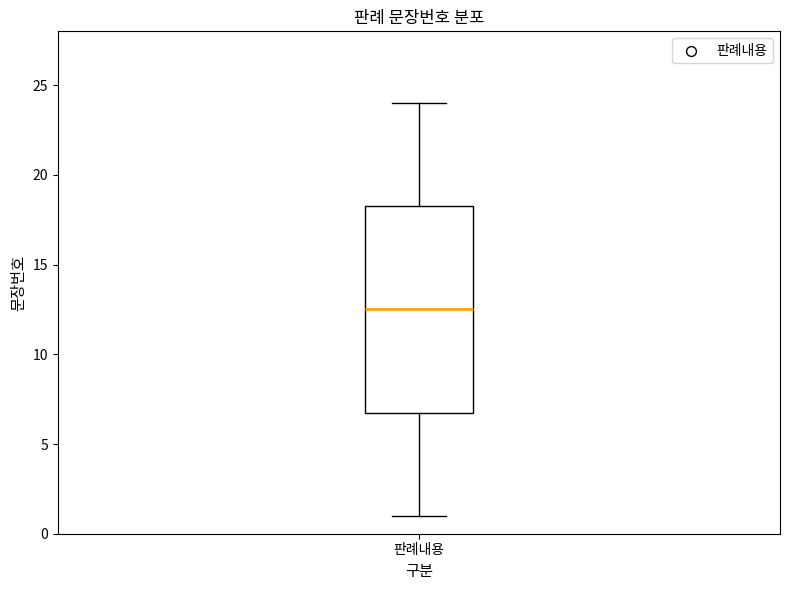

Where does the median line of the box for 판례내용 sit on the y-axis? The values are not printed on the chart, so give them approximately, as read against the axis.

12.5